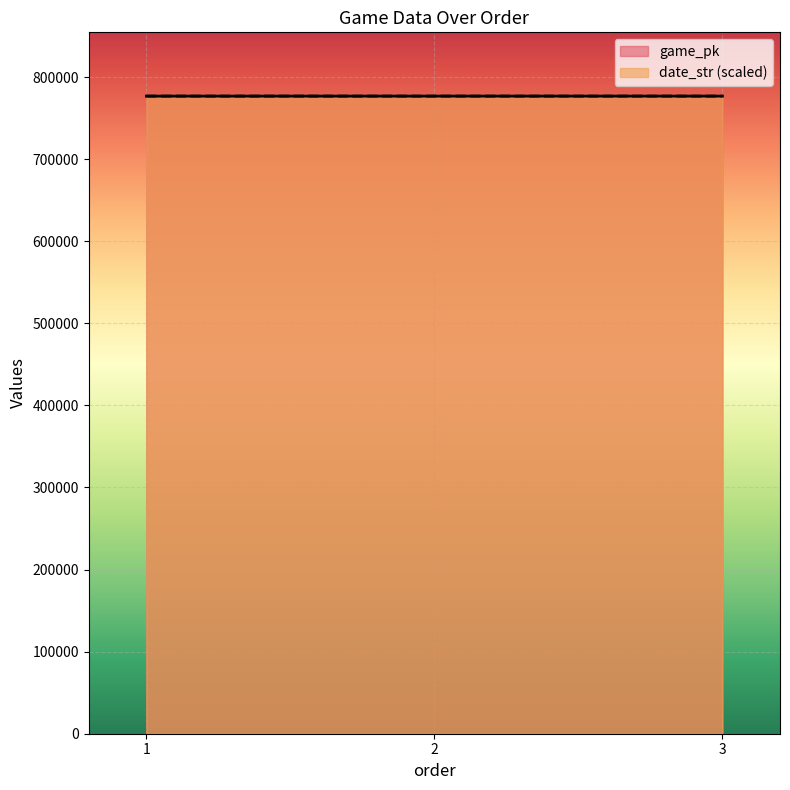

The date_str series shows 776793.8 at 3. True or false?

True